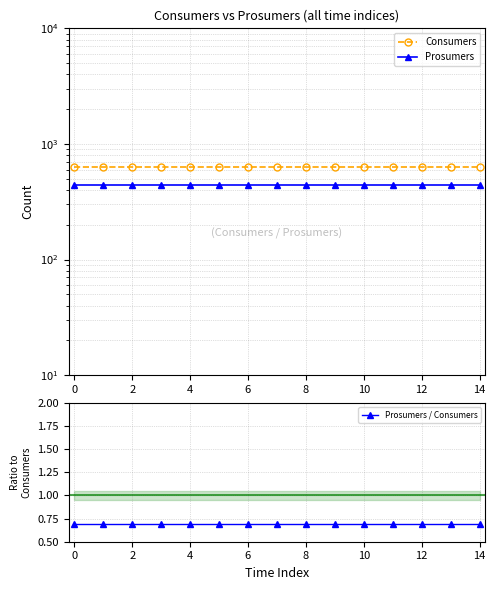

Which series has the largest total across all categories?

Consumers